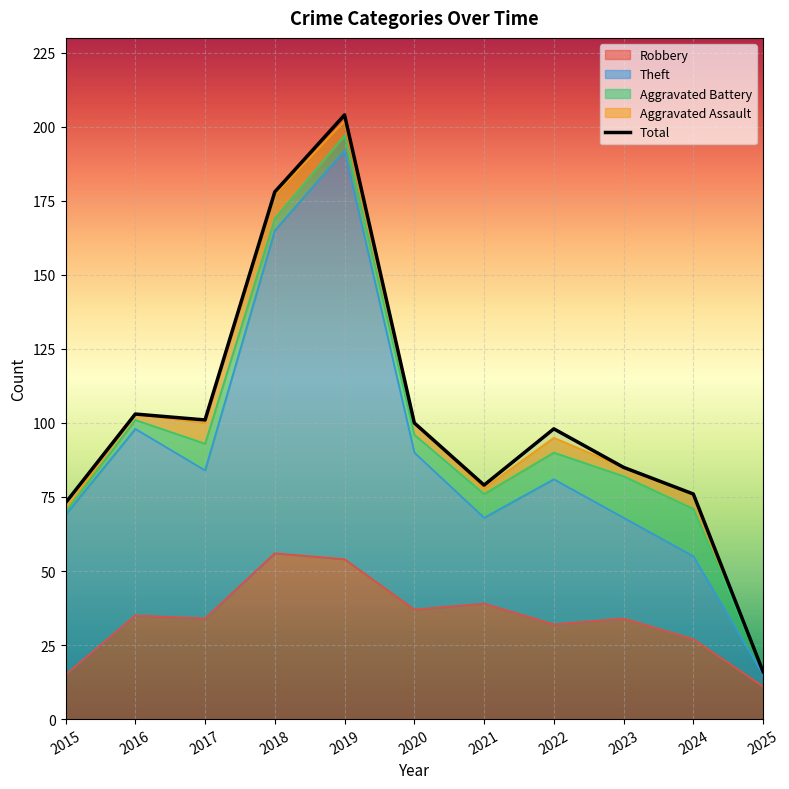

True or false: Theft and Robbery cross at least once.

False